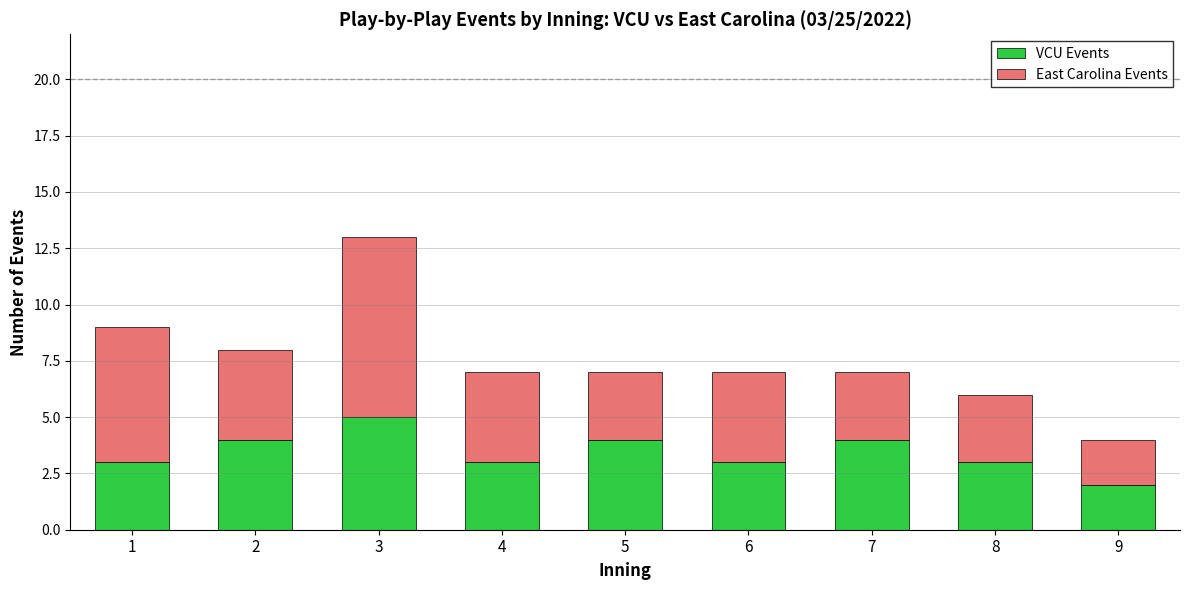

Reading left to right, transcribe the values for VCU Events.

1=3	2=4	3=5	4=3	5=4	6=3	7=4	8=3	9=2